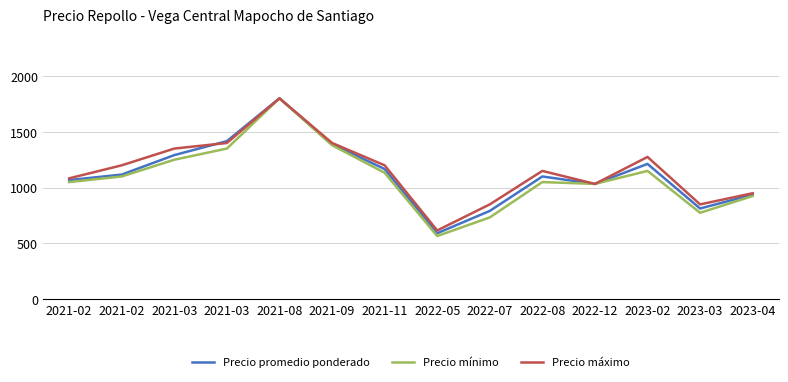

Does the chart display data point markers on the line(s)?

No